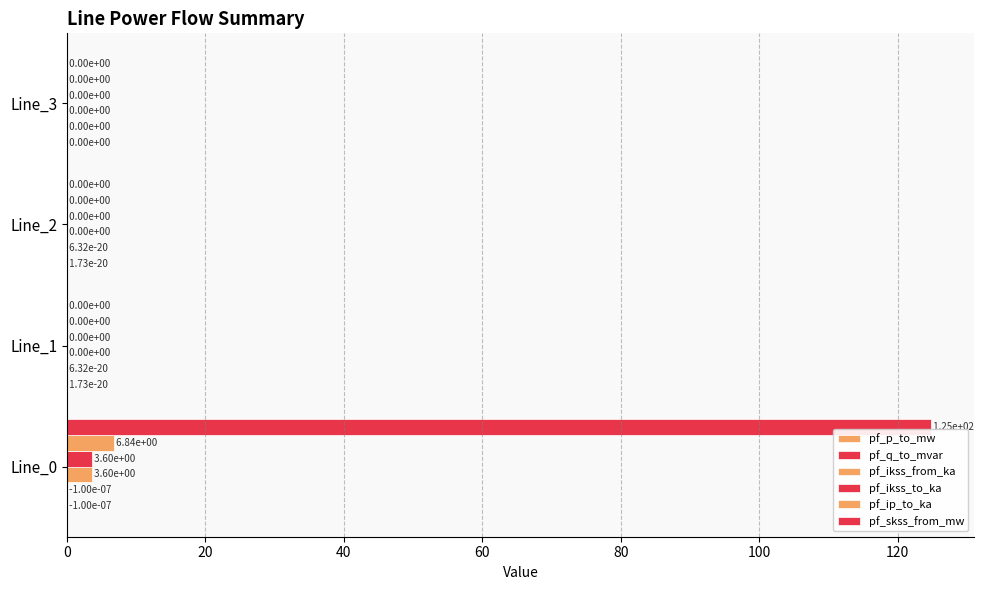

How many categories are shown in the chart?

4